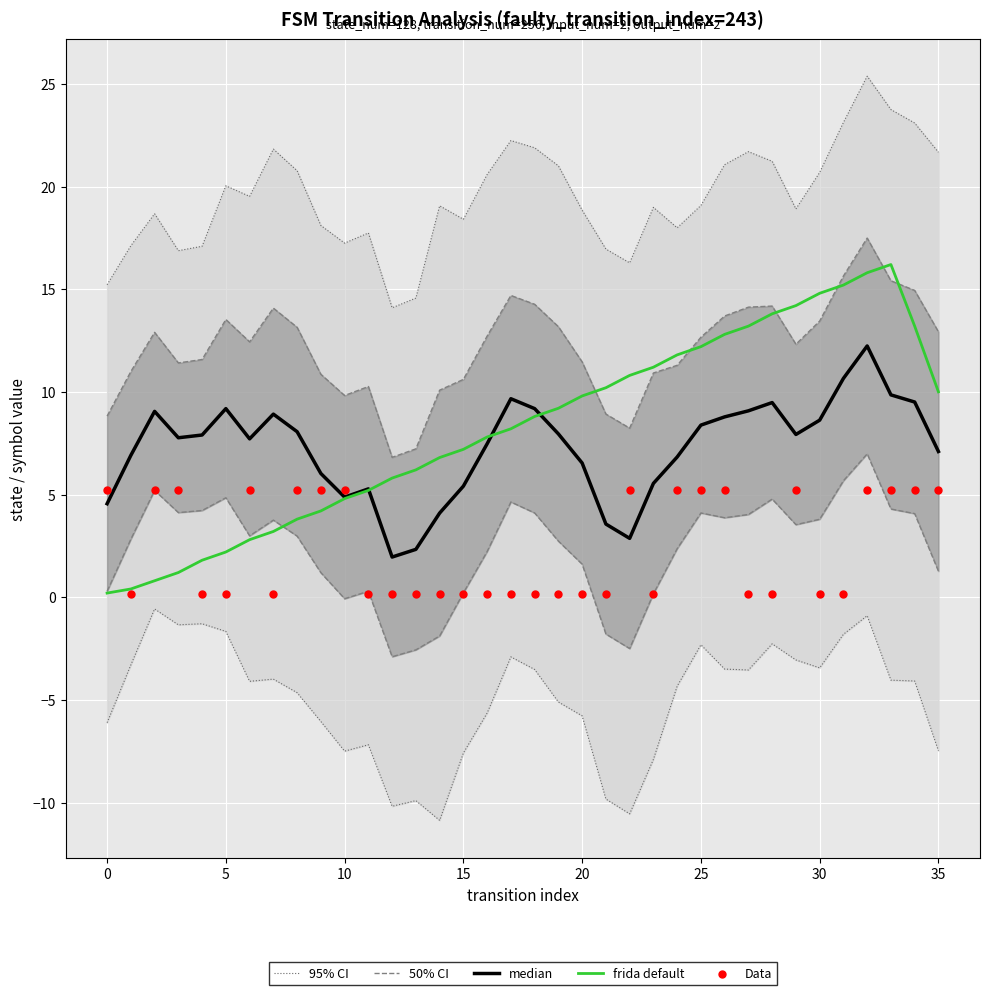

Which series has the largest Y range (max minus min)?

frida default